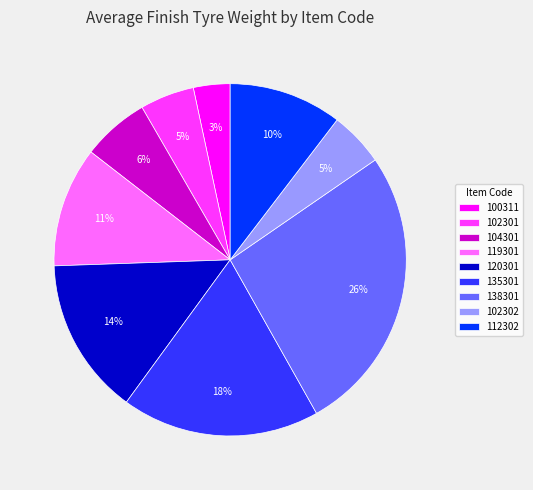

Approximately how many times larger is the value at 119301 compared to 104301?

1.8